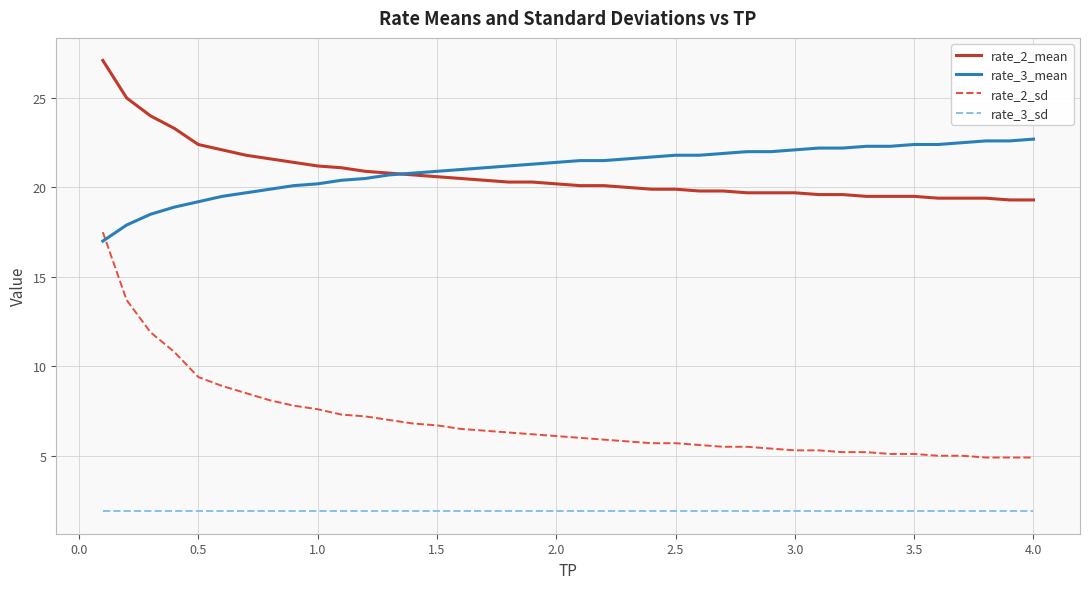

What is the difference between the second highest and second lowest values in the rate_2_sd series?

8.8